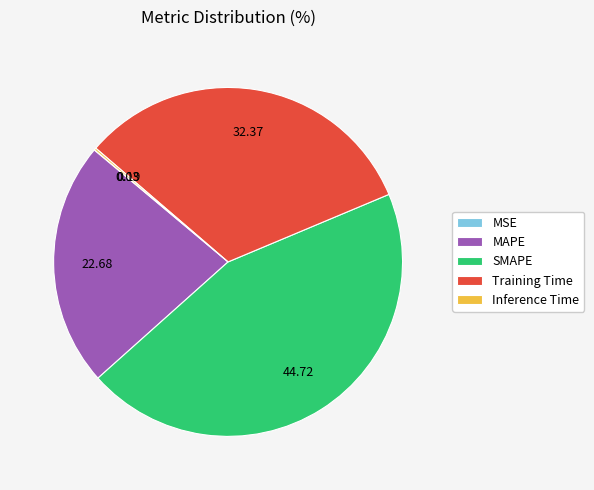

Which slice is the largest?

SMAPE